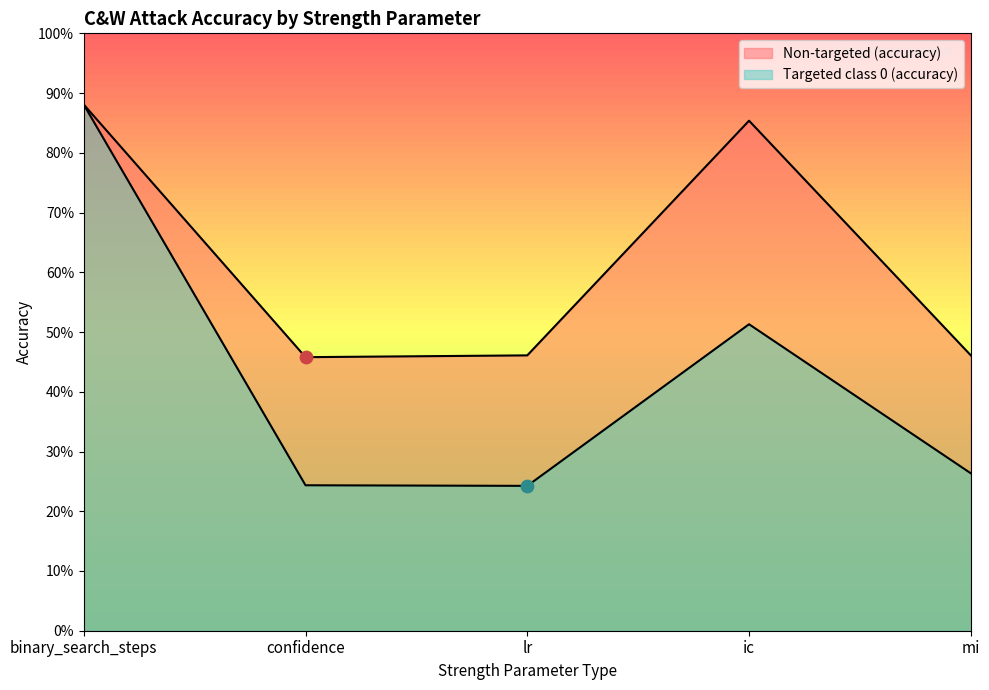

What are all the series names shown in the legend?

Non-targeted (accuracy), Targeted class 0 (accuracy)